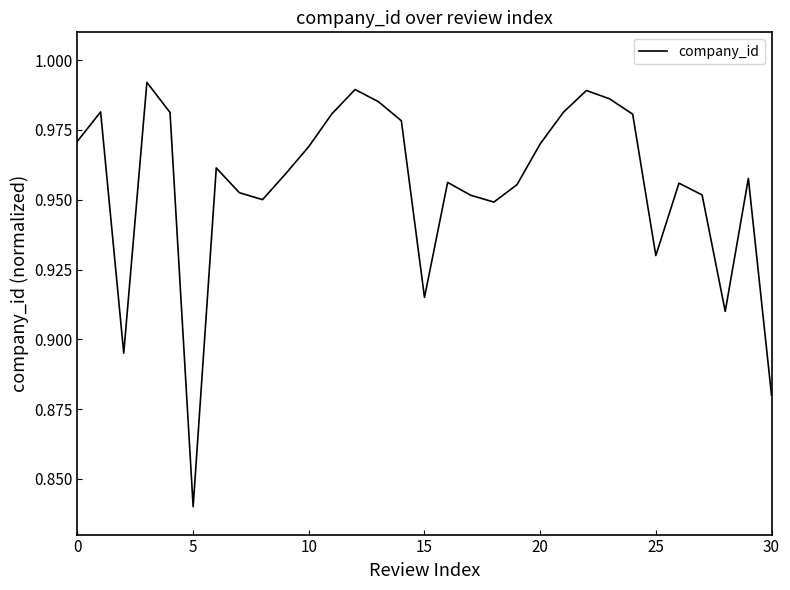

What is the average value?

1.0